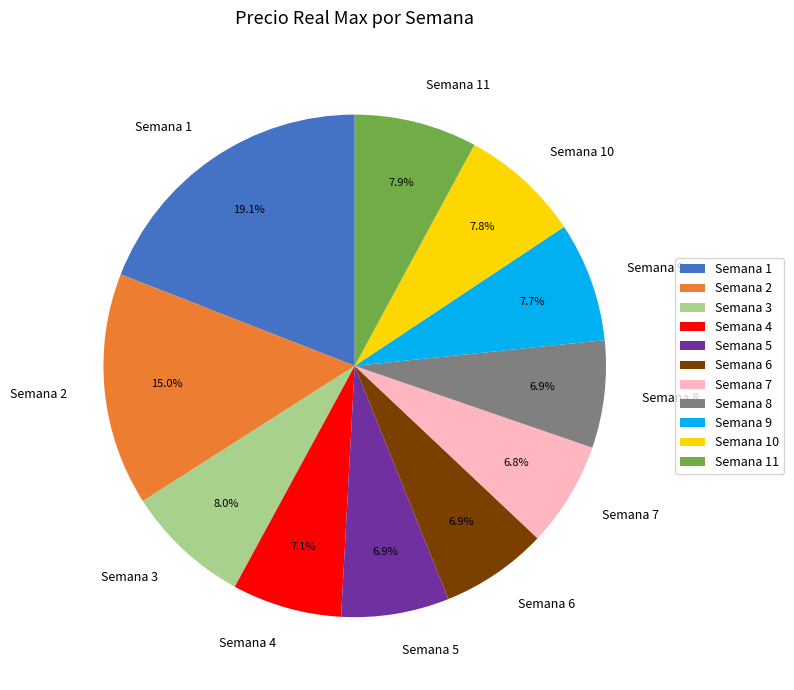

To the nearest percent, what is the difference between the largest and smallest slice percentages?

12%